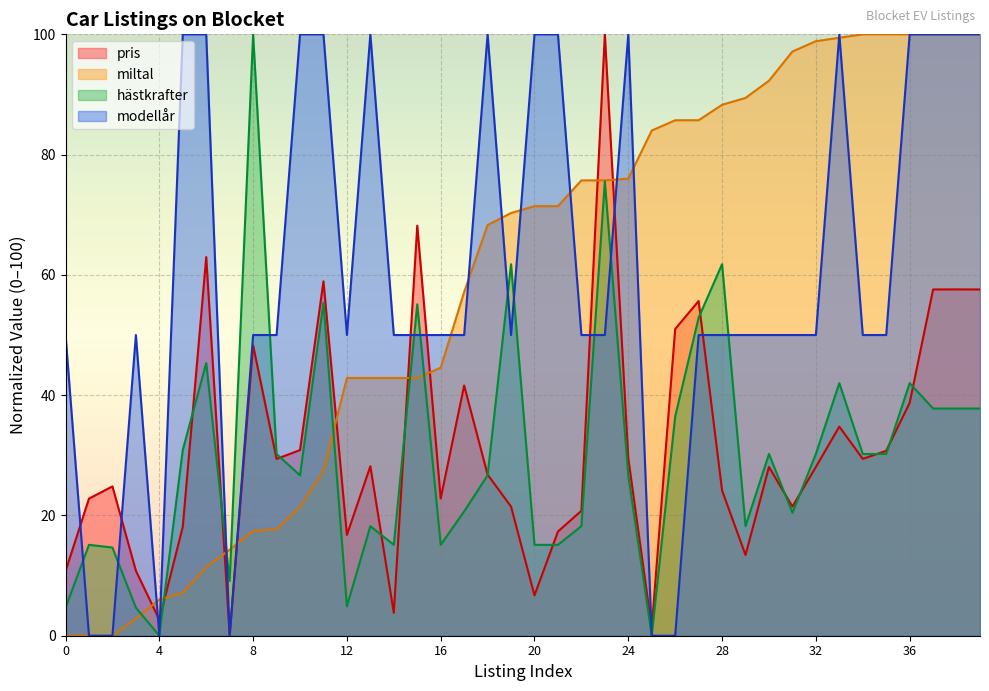

What is the total value across all series at 0?

65.4